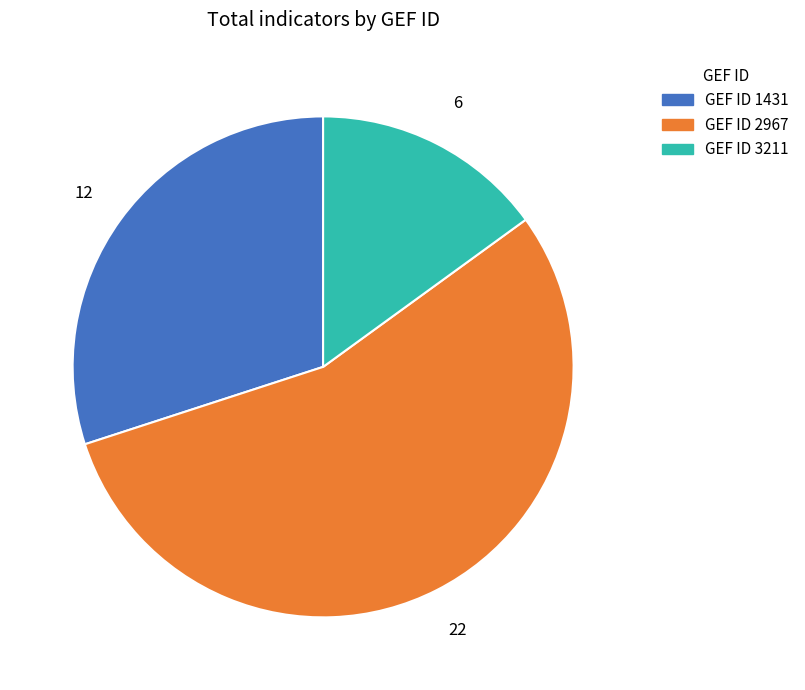

Rank the categories by value from lowest to highest.

GEF ID 3211, GEF ID 1431, GEF ID 2967